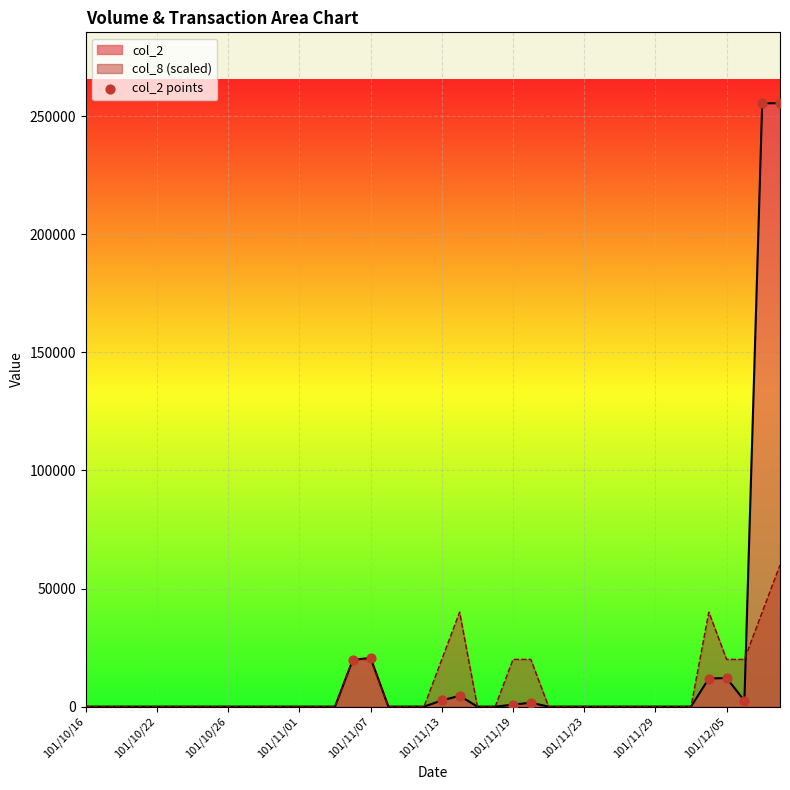

Which series changed the most between 101/11/07 and 101/11/29?

col_2